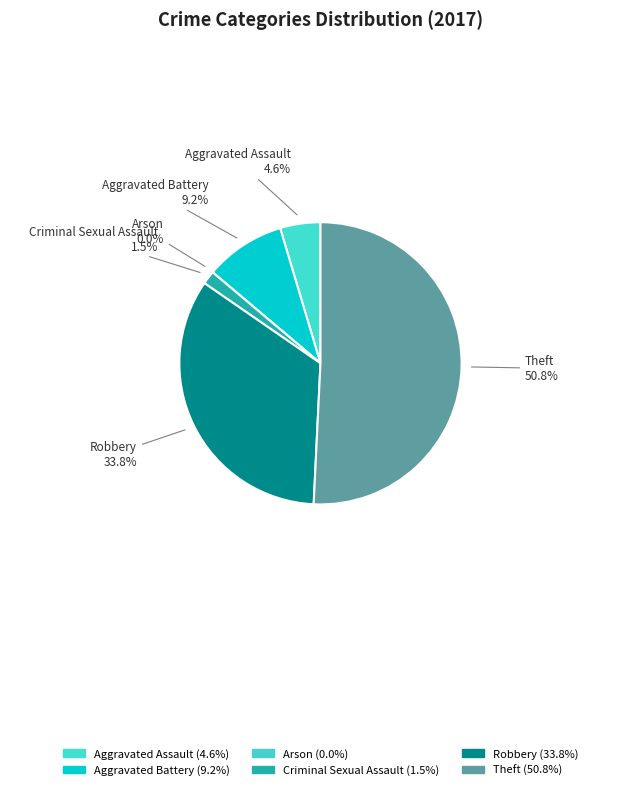

What percentage is the Aggravated Assault slice, to the nearest percent?

5%